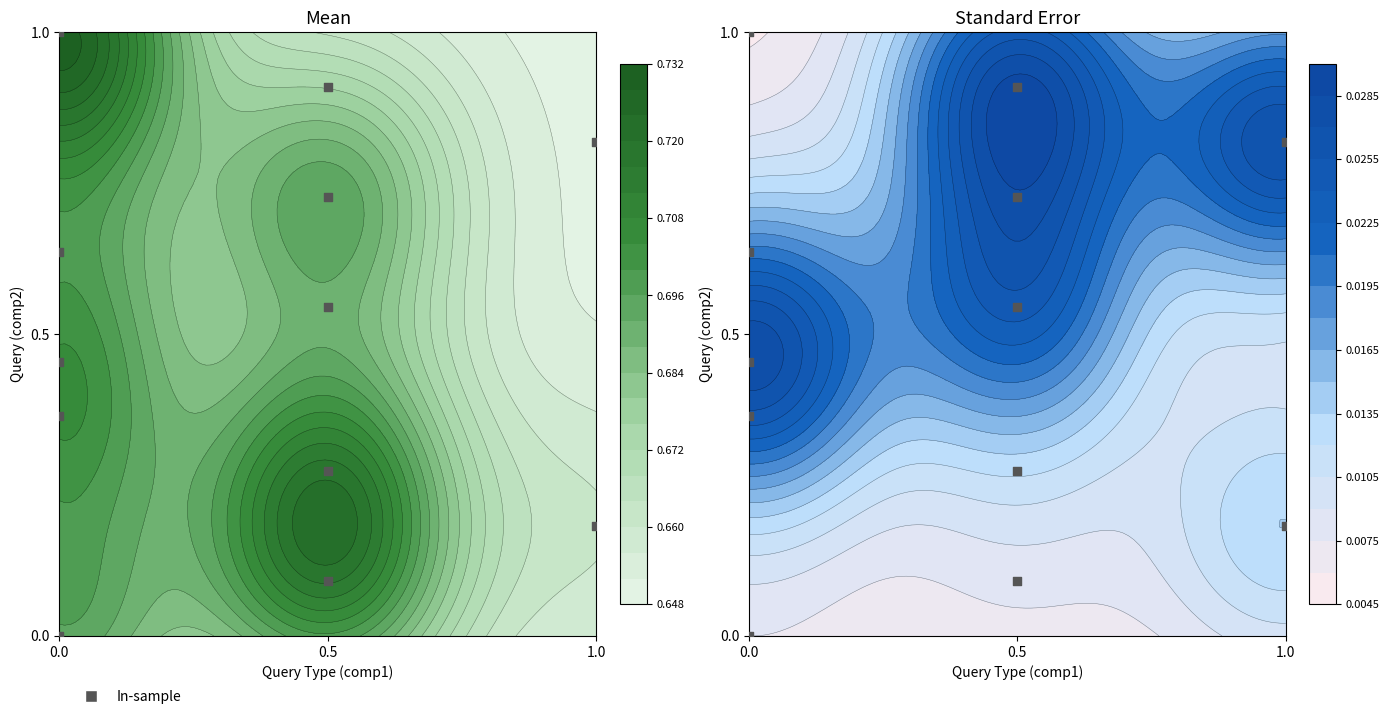

Count the number of data series in this chart.

1